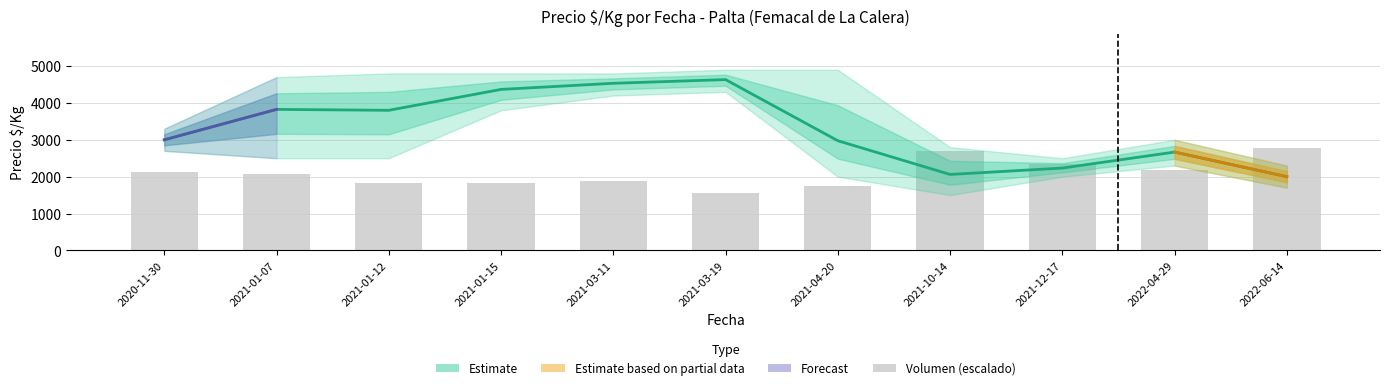

How many data points in Precio maximo are less than 4700?

5